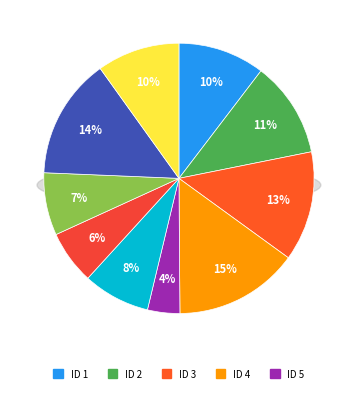

Rank the categories by value from highest to lowest.

4, 9, 3, 2, 1, 10, 6, 8, 7, 5